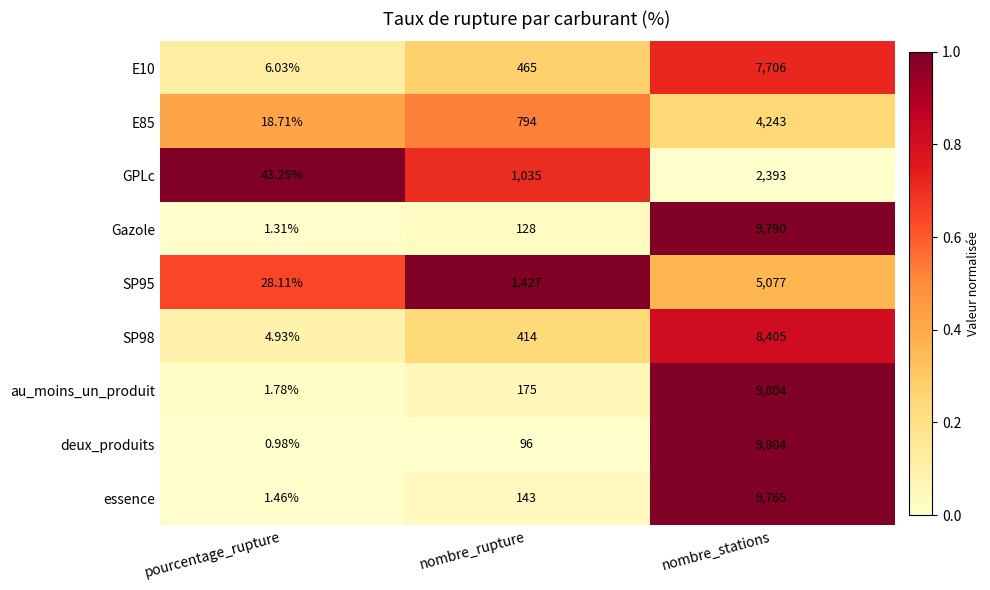

List the labels in order of E85 value, smallest first.

pourcentage_rupture, nombre_rupture, nombre_stations